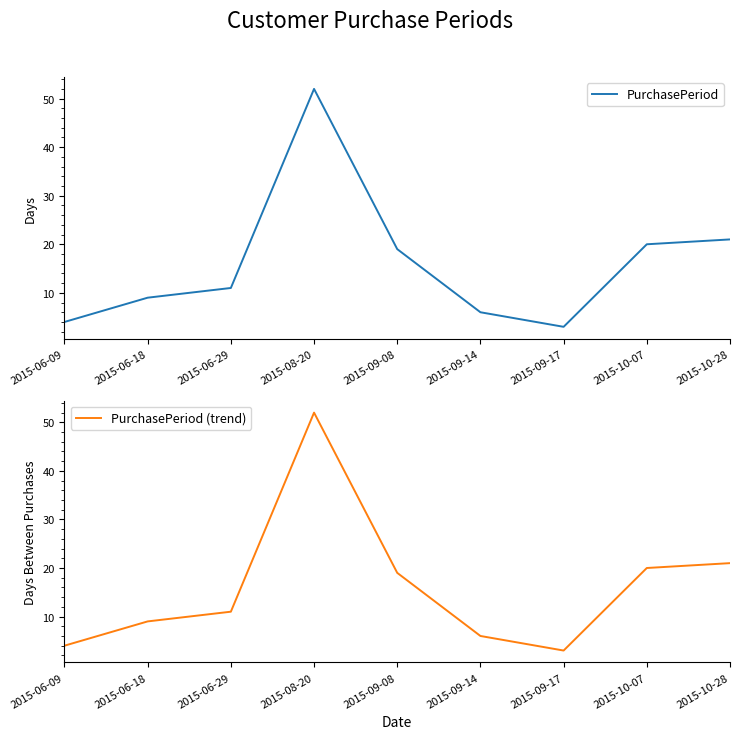

What is the value of the PurchasePeriod (trend) point at the 8th from the left?

20